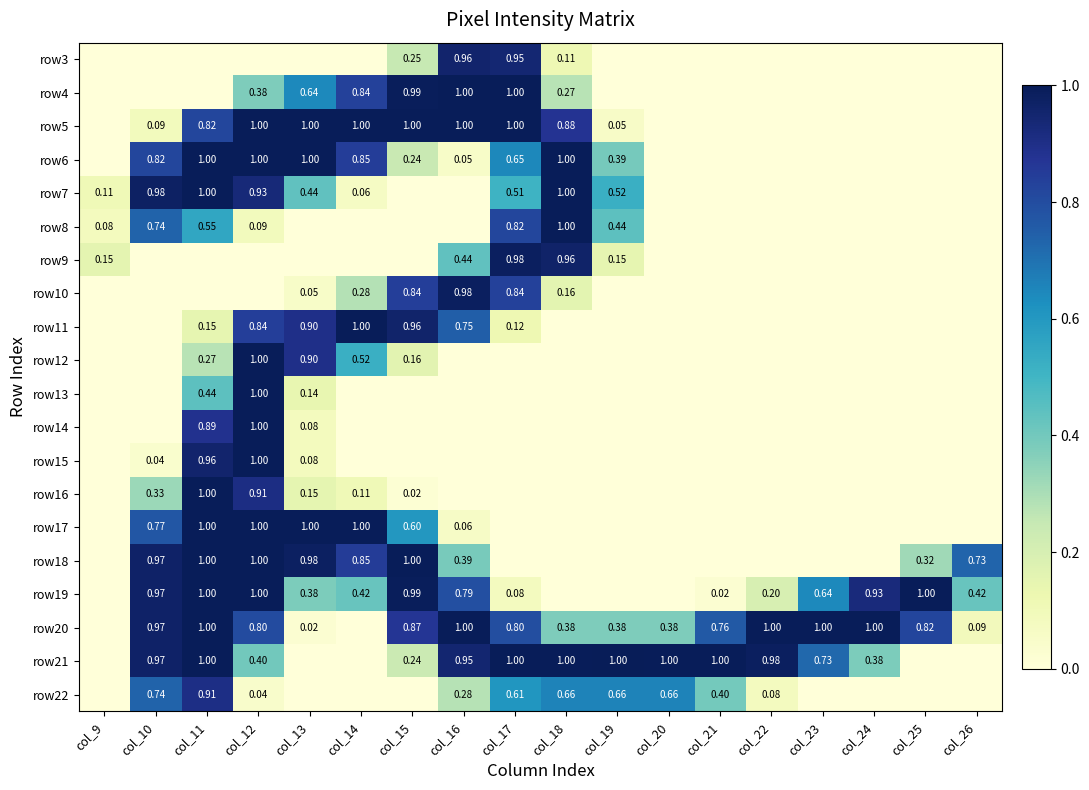

What is the total value across all series at col_12?

13.4